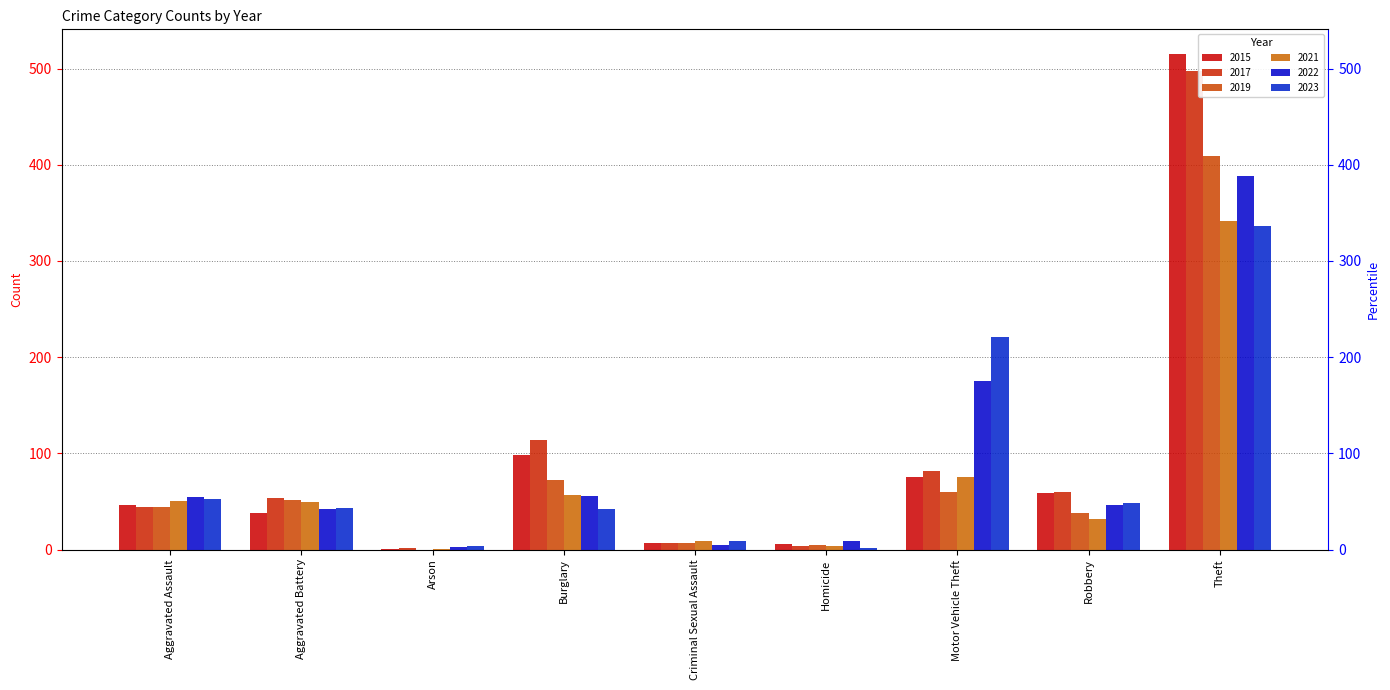

What is the label of the 5th bar from the right?

Criminal Sexual Assault